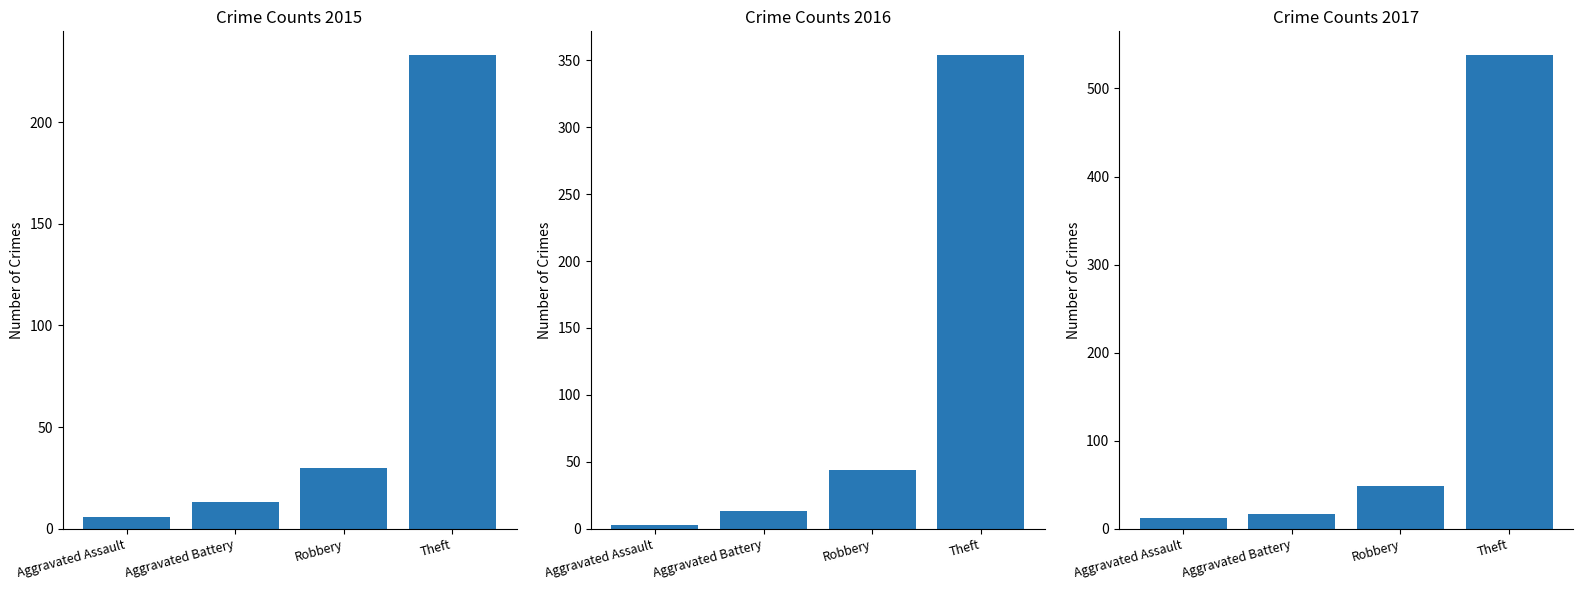

What is the difference between the 2015 values at Robbery and Aggravated Battery?

17